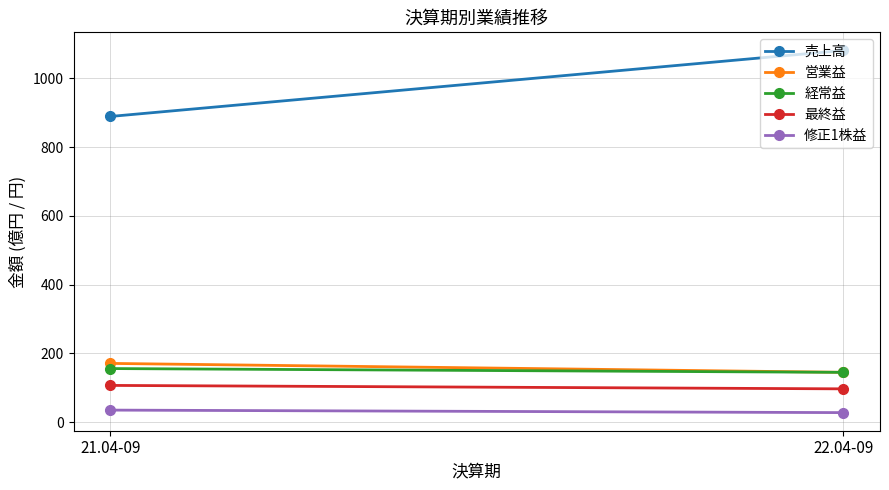

How many data points in 売上高 are less than 1081?

1